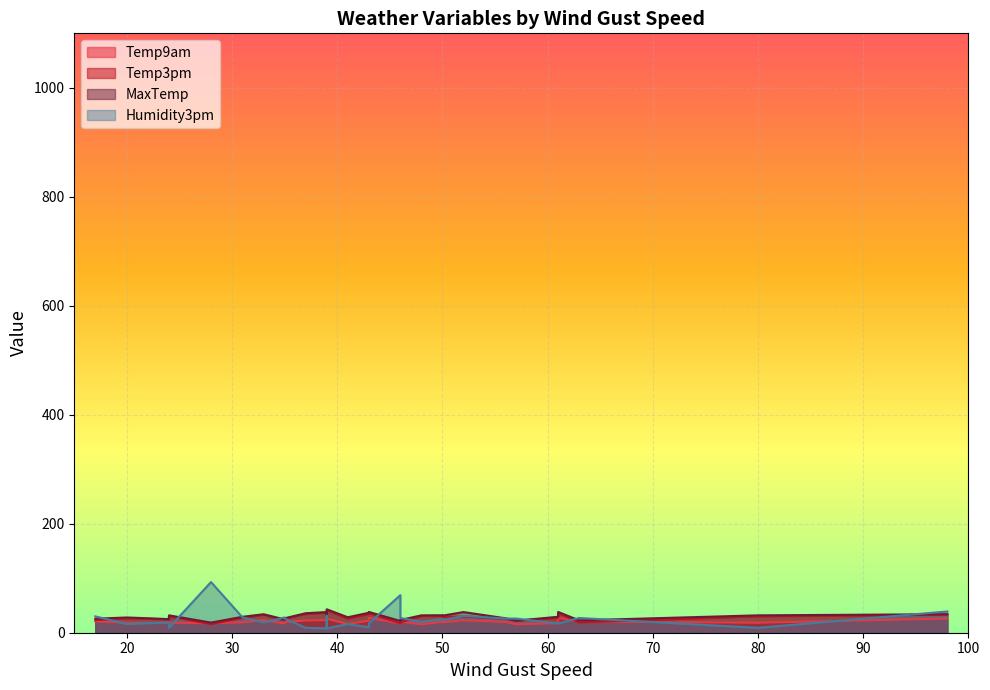

At which category does Humidity3pm reach its first local valley?

20